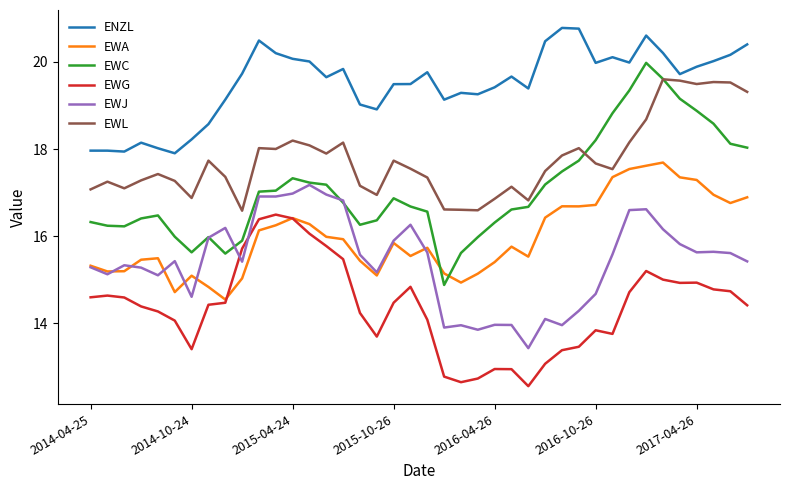

What is the highest value of the EWA series?

17.7